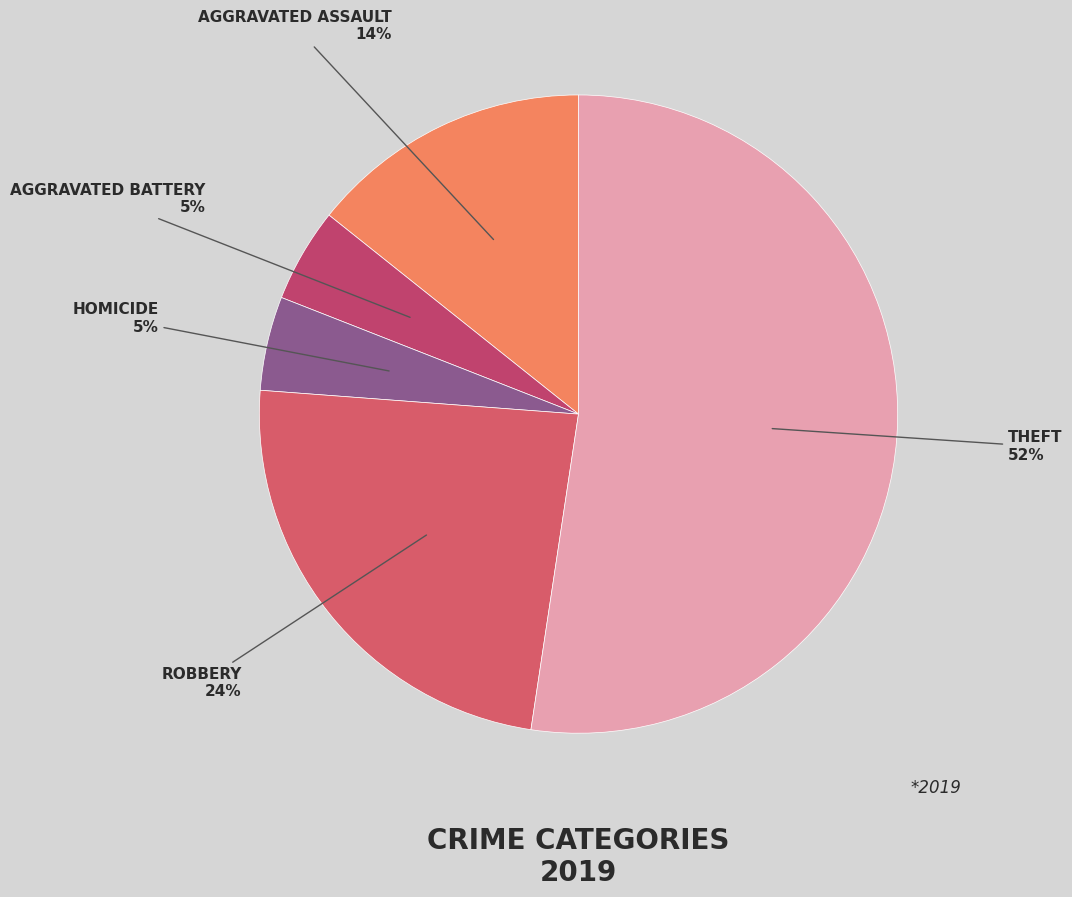

How many slices are in this pie chart?

5